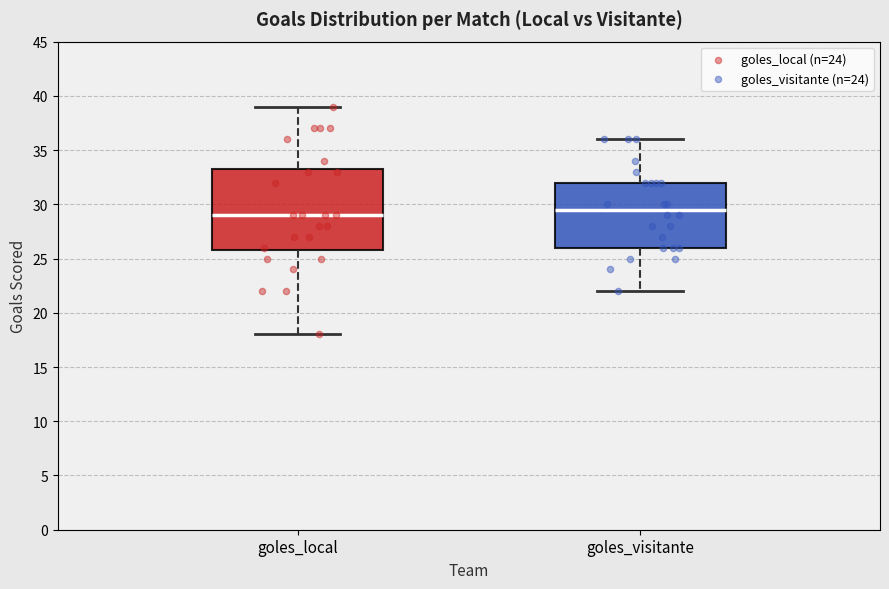

Where is the lower edge of the box for goles_local on the y-axis? The values are not printed on the chart, so give them approximately, as read against the axis.

26.0